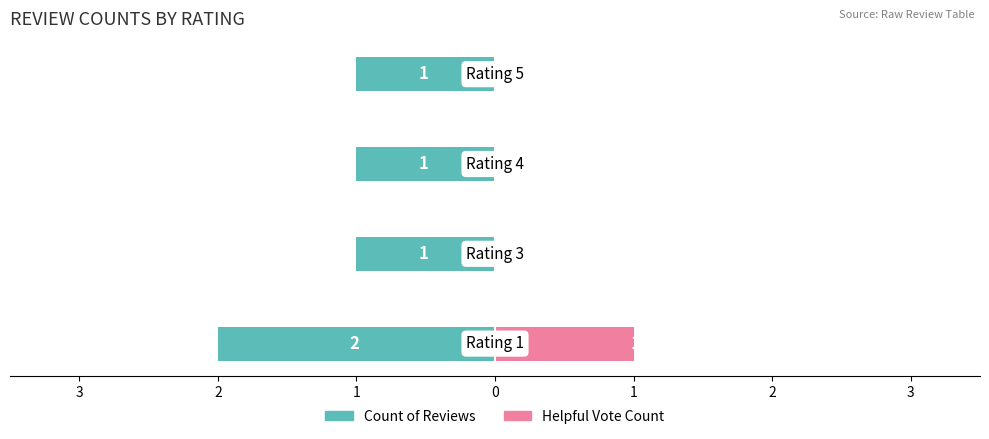

Reading right to left, what are all the values shown in this chart?

Count of Reviews: -1	-1	-1	-2
Helpful Vote Count: 0	0	0	1